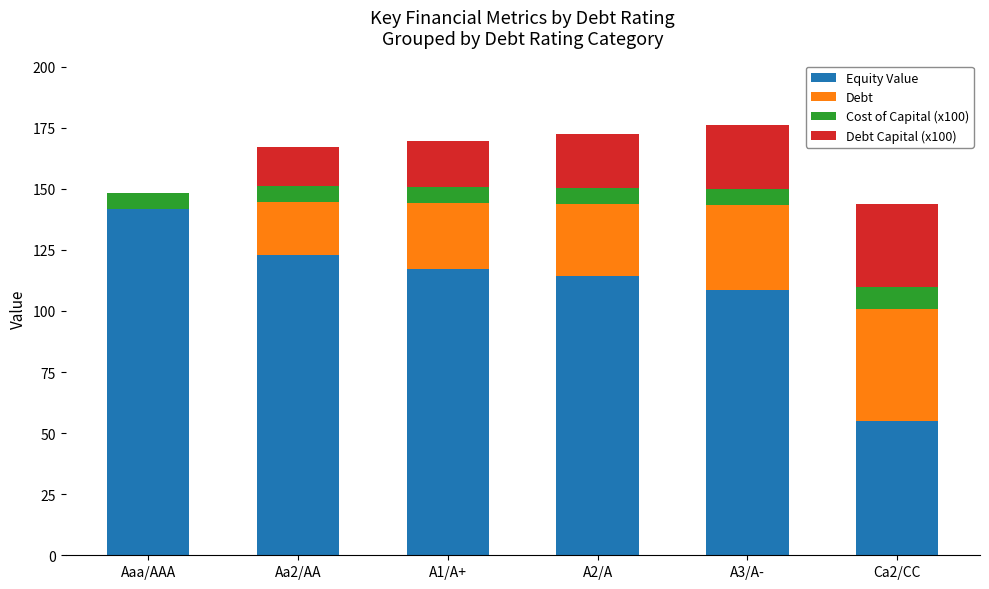

What is the total value across all series at A1/A+?

169.7